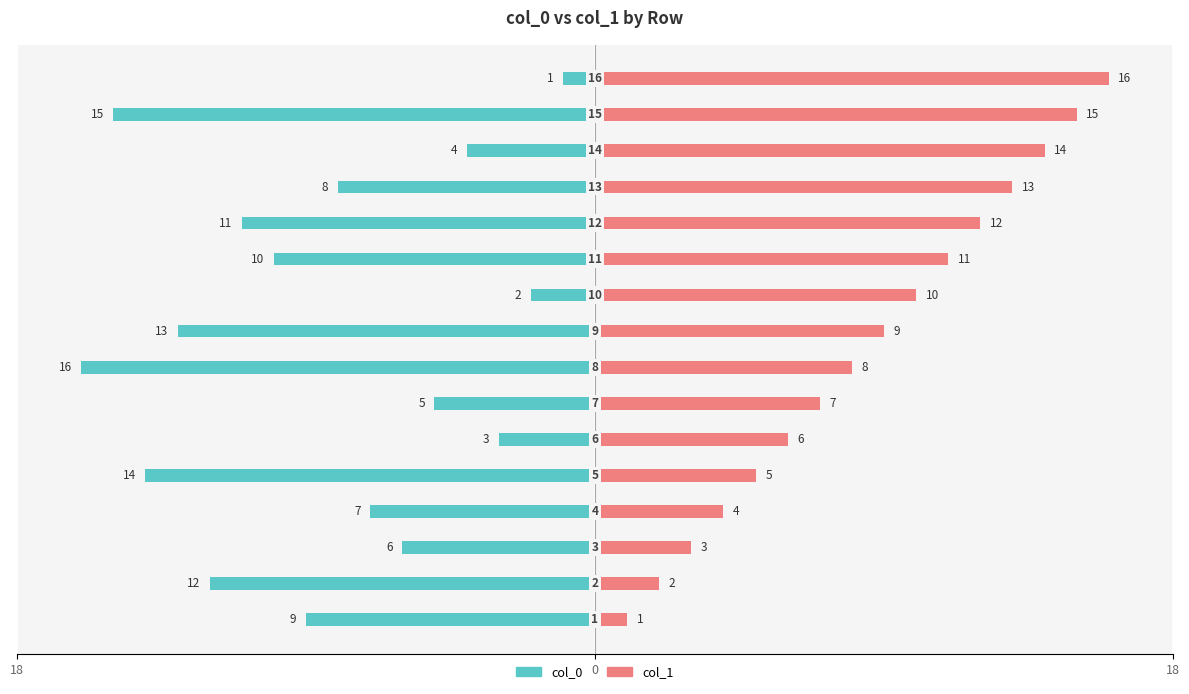

Read the col_1 value at 15, to the nearest 10.

20